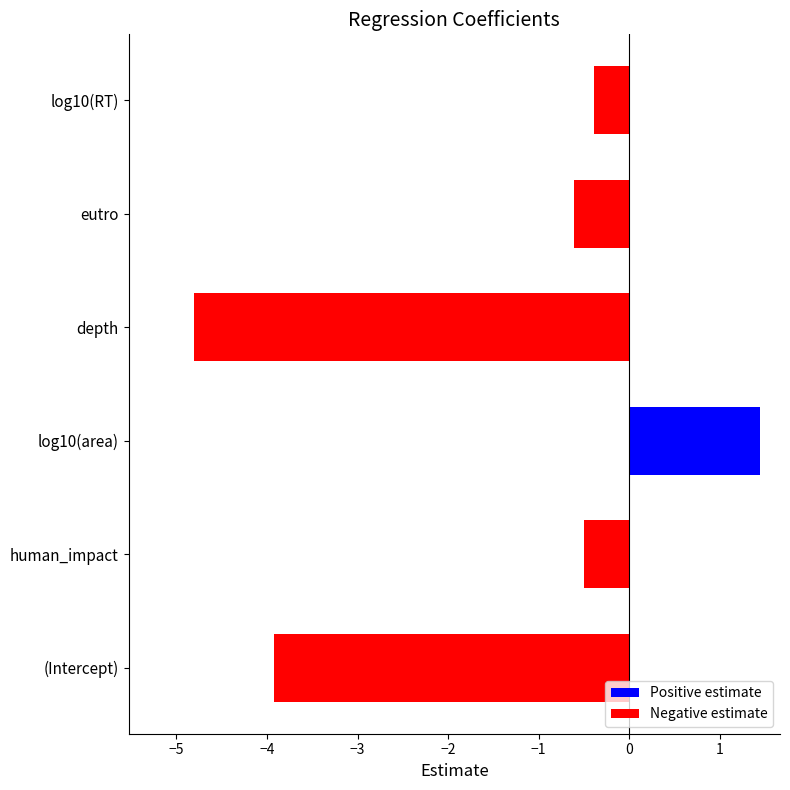

Is it true that the value at depth is -6.4?

False